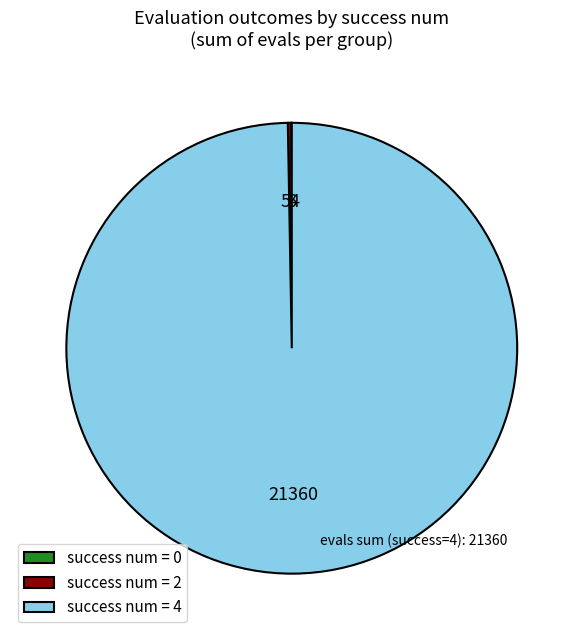

Is it true that success num = 4 is 100% of the pie?

True